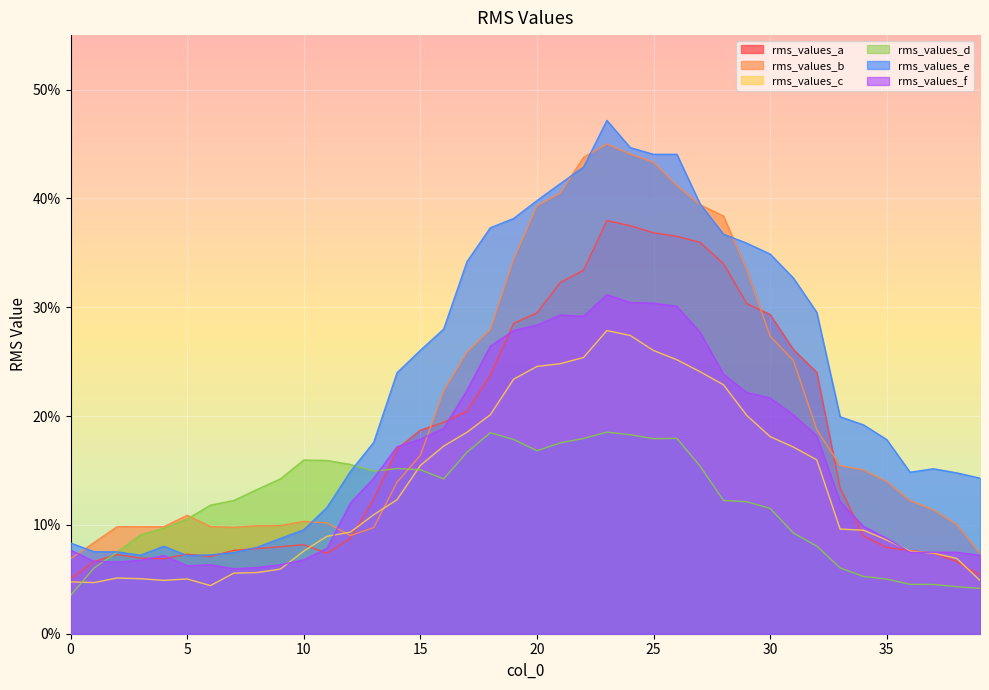

Between 32 and 34, which series saw the biggest shift?

rms_values_a